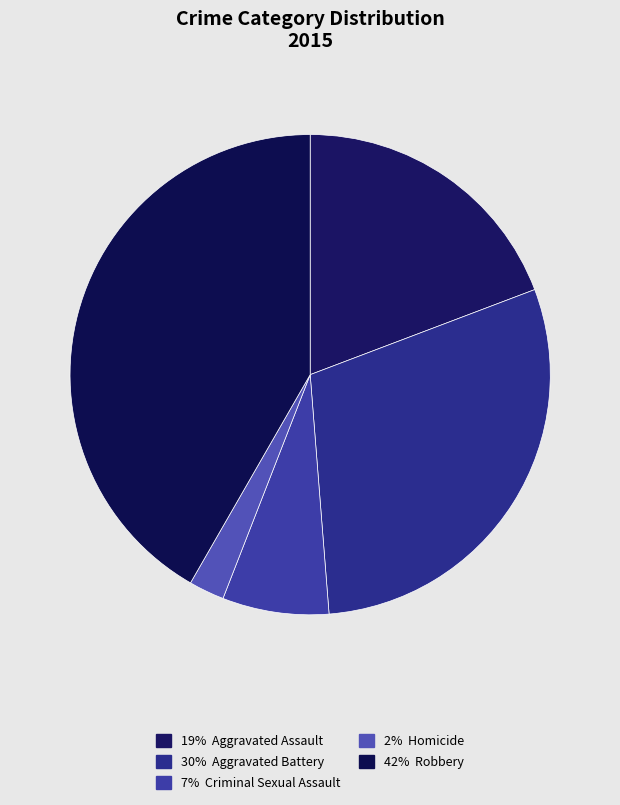

How many segments does this pie chart have?

5